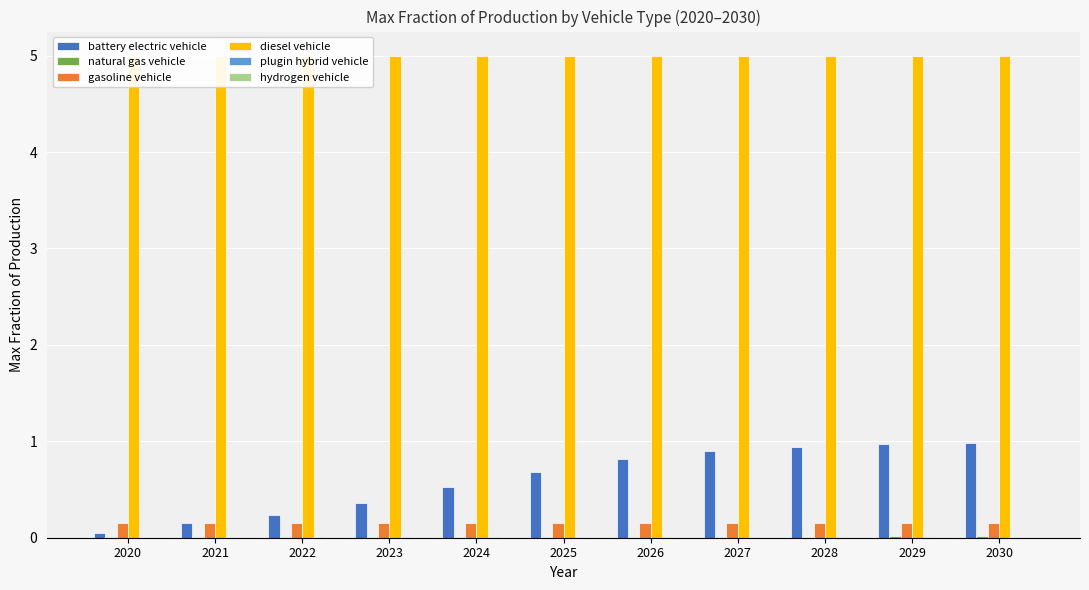

Which series has the largest total across all categories?

diesel vehicle